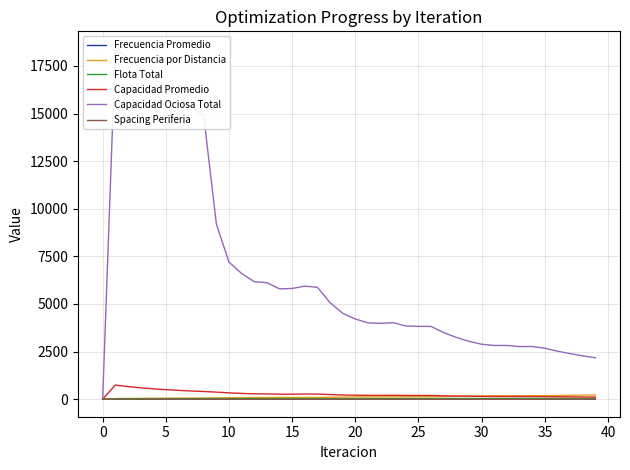

What is the label of the 25th point from the right?

15